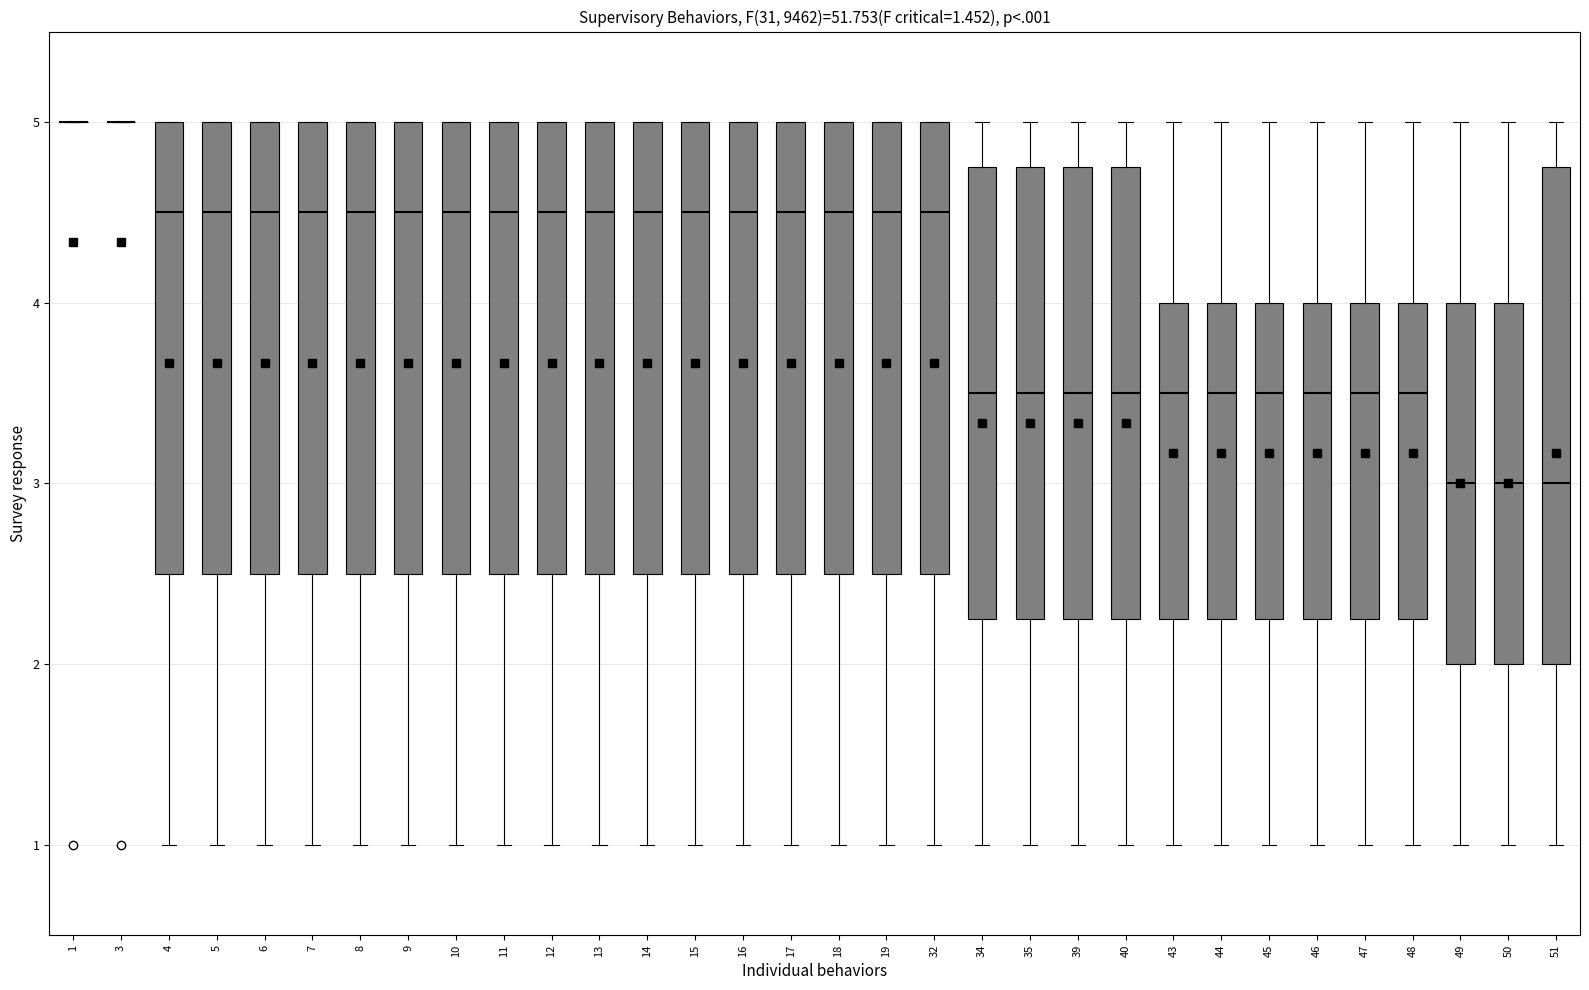

Where does the lower whisker of the box at x = 43 end on the y-axis? The values are not printed on the chart, so give them approximately, as read against the axis.

1.0